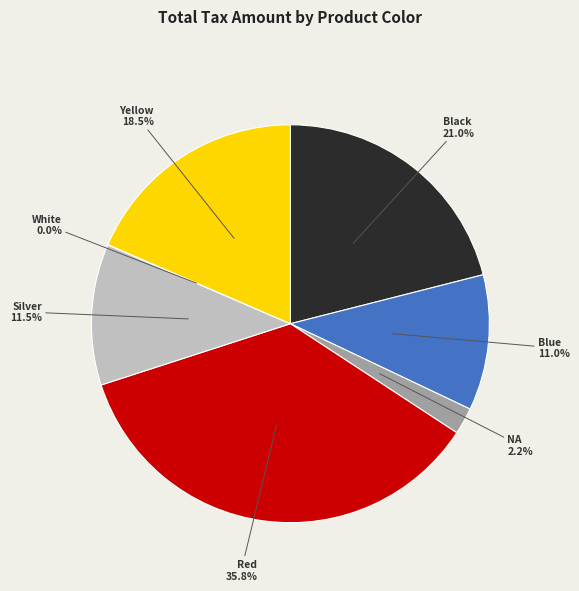

What is the total percentage of Yellow and Red?

54.3%